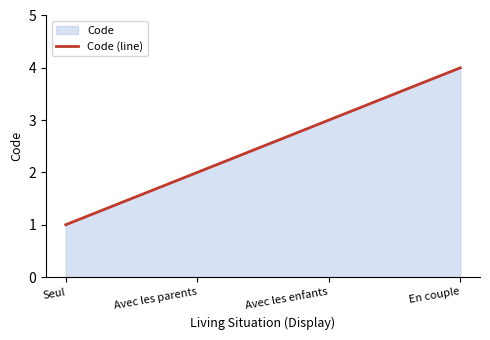

Does the chart display data point markers on the line(s)?

No